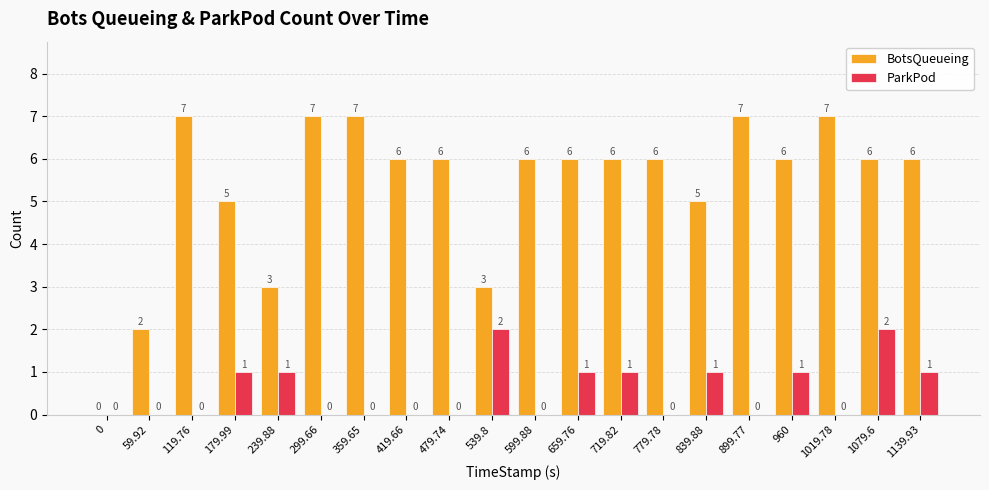

Which series has the largest range (max minus min)?

BotsQueueing